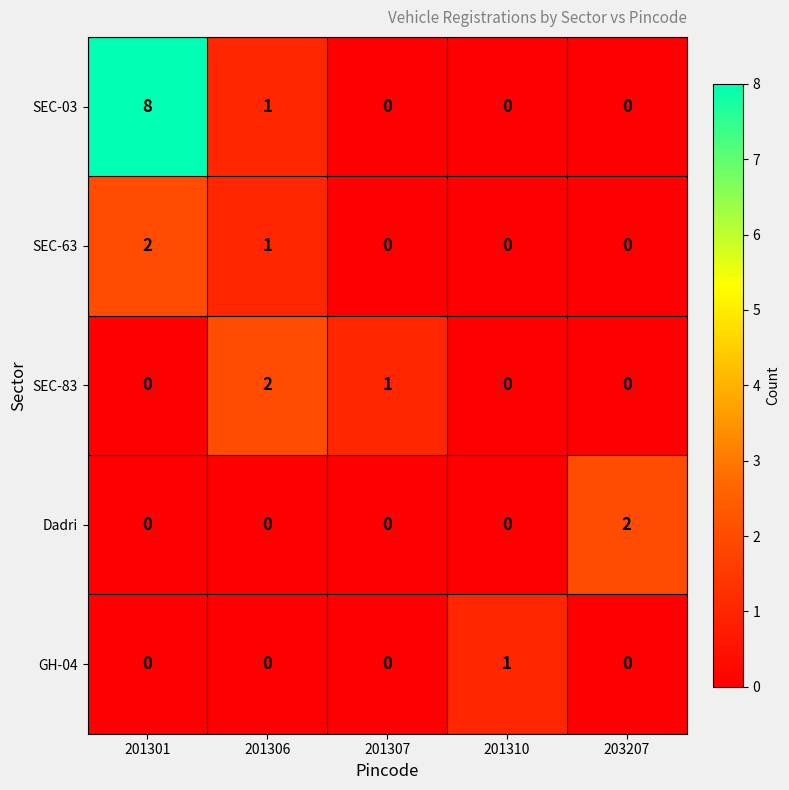

Which series changed the most between 201306 and 201310?

SEC-83